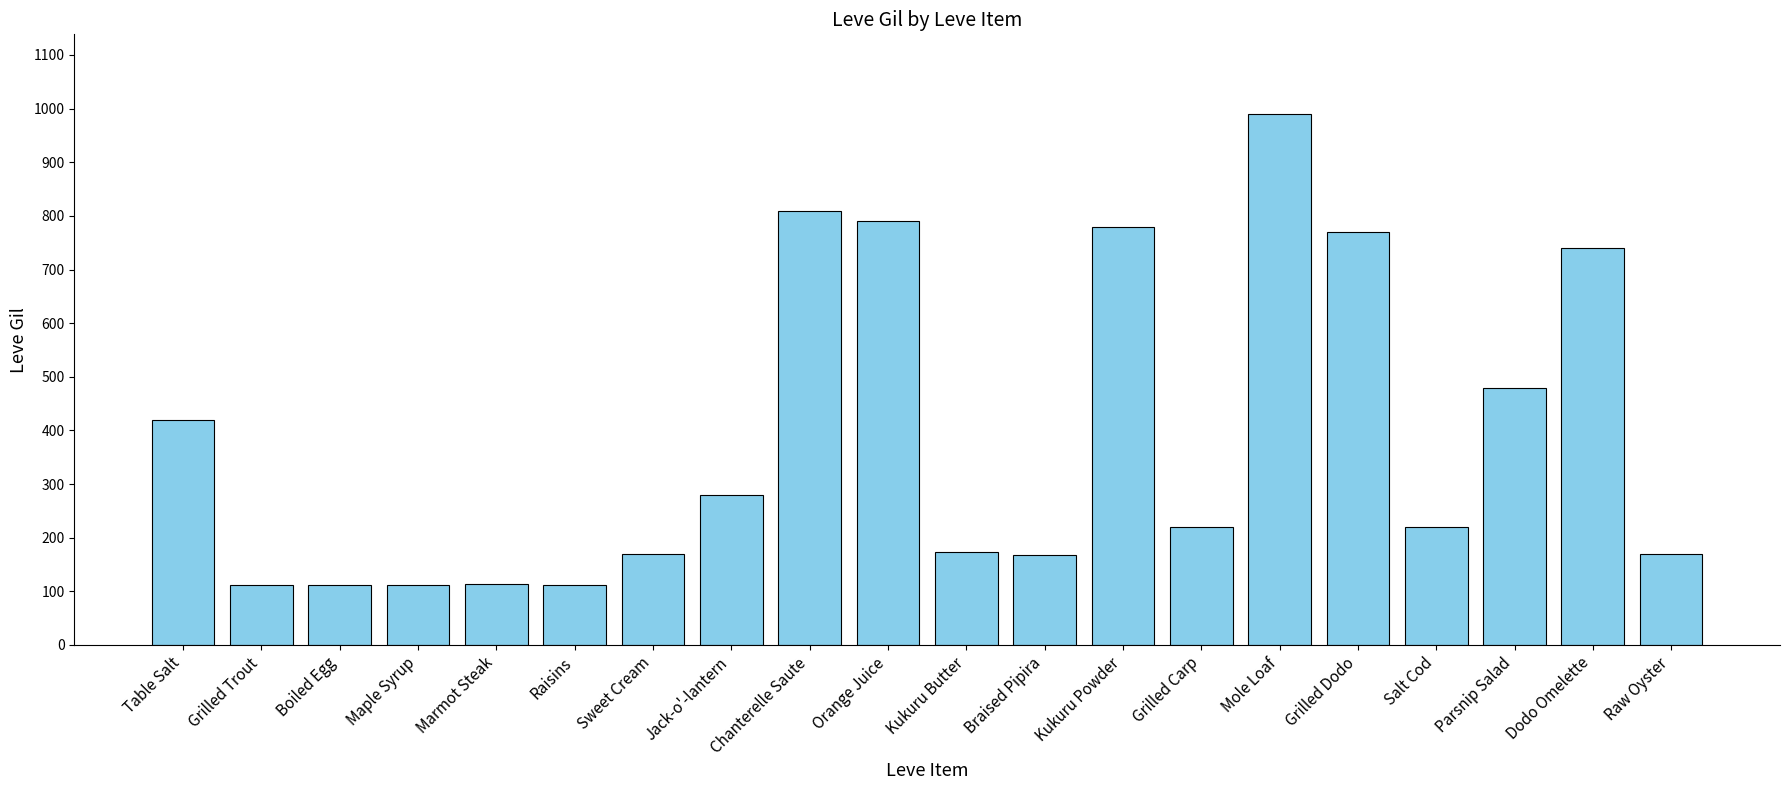

What is the difference between the maximum and minimum values?

878